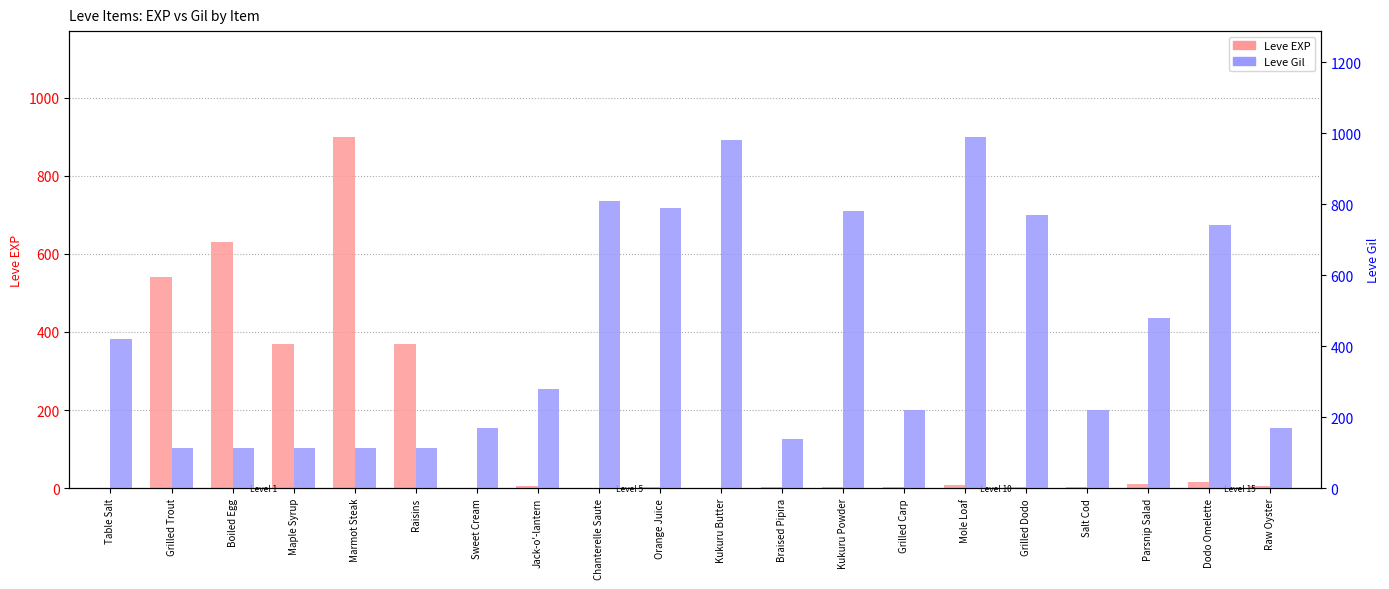

Reading left to right, transcribe all the data shown in this chart.

Leve EXP: 1	540	630	370	900	370	1	6	1	2	1	3	3	3	9	4	3	10	17	7
Leve Gil: 420	112	112	112	113	112	170	280	810	790	980	140	780	220	990	770	220	480	740	170